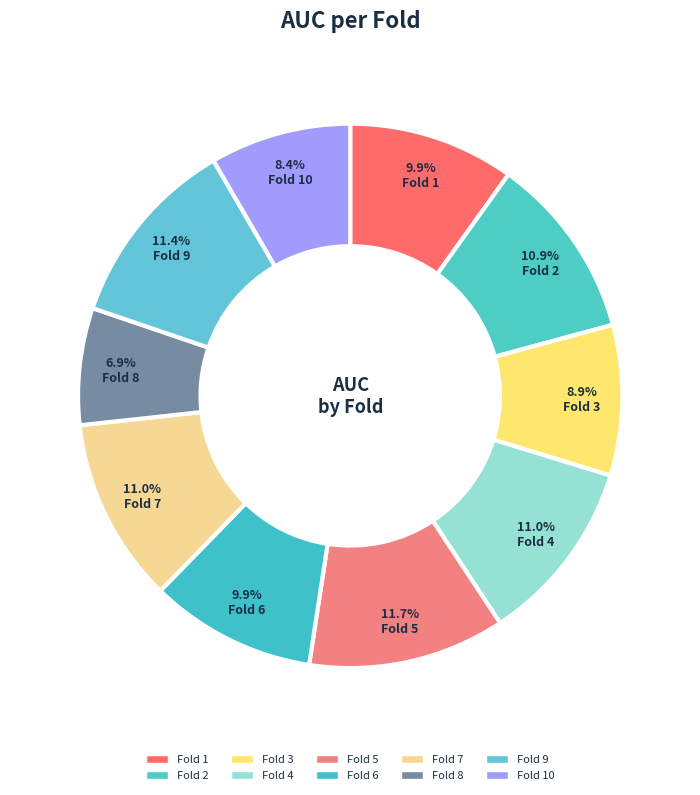

Which slice is the largest?

Fold 5